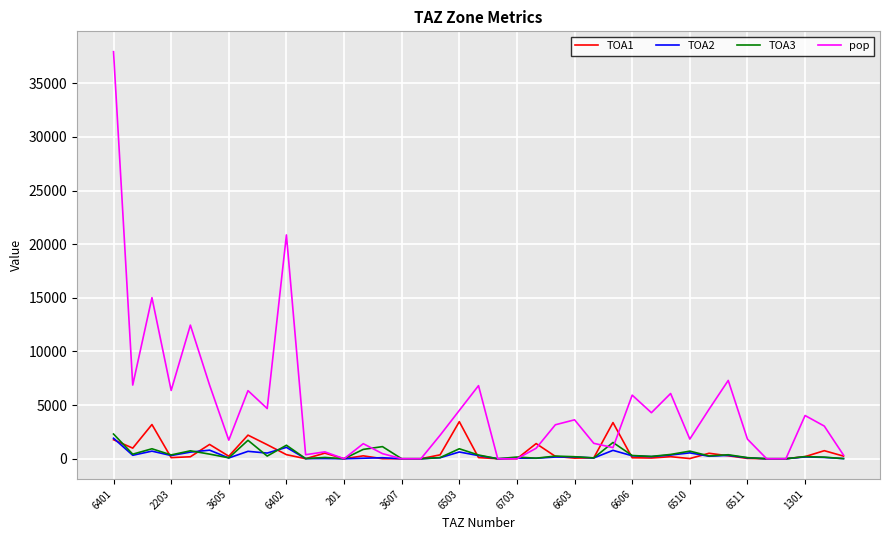

What is the greatest value displayed?

37950.4